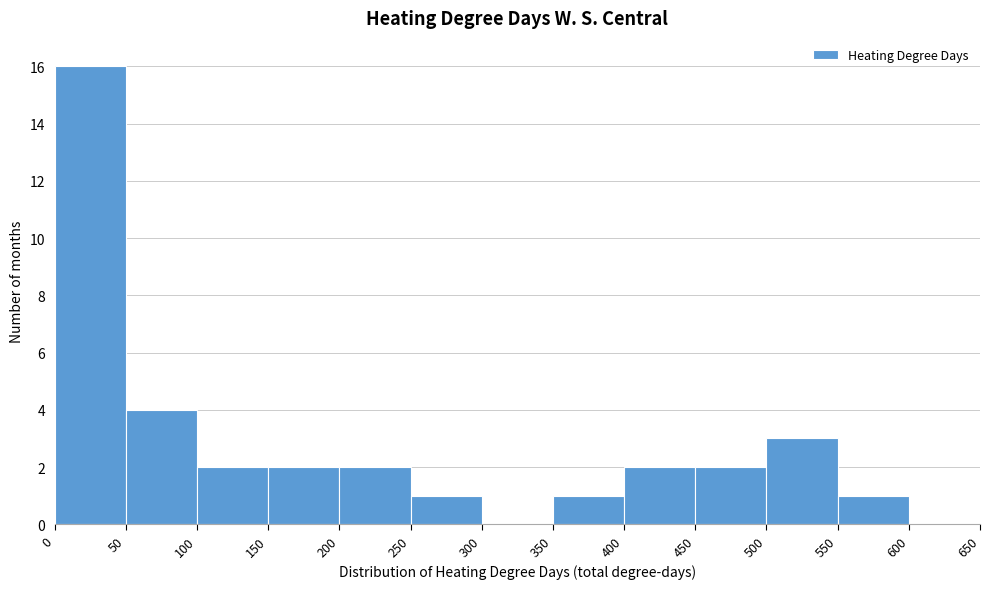

Reading left to right, list every bar in this chart as the range it spans on the x-axis followed by its height. The values are not printed on the chart, so give them approximately, as read against the axis.

0 to 50: 16
50 to 100: 4
100 to 150: 2
150 to 200: 2
200 to 250: 2
250 to 300: 1
300 to 350: 0
350 to 400: 1
400 to 450: 2
450 to 500: 2
500 to 550: 3
550 to 600: 1
600 to 650: 0